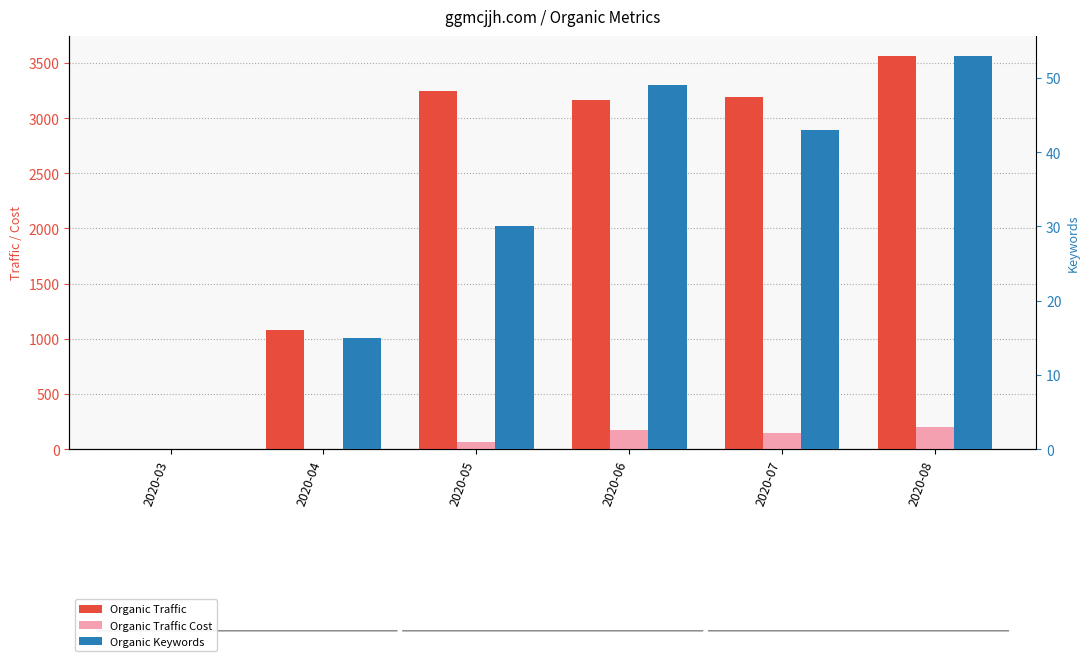

At which label does Organic Traffic first exceed 3194?

2020-05